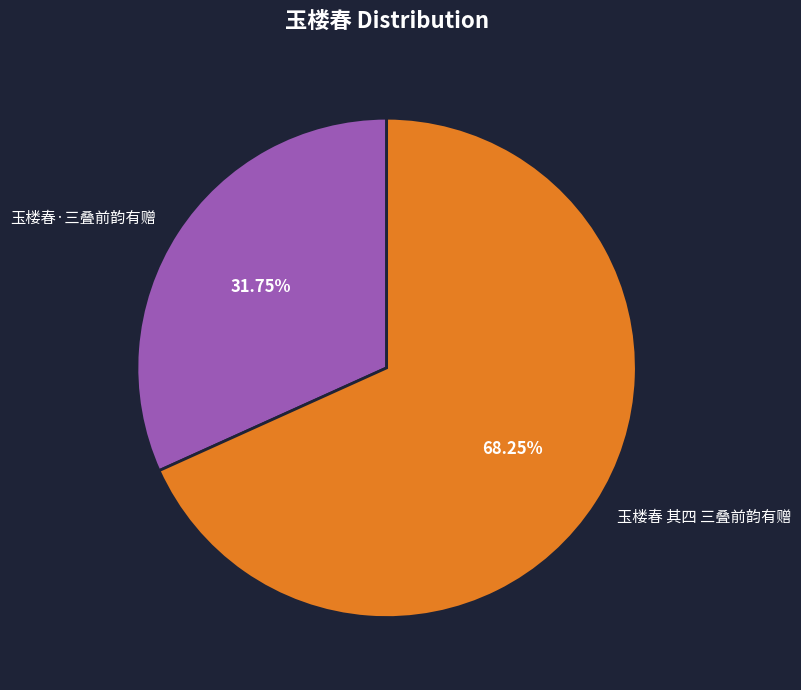

What percentage is the 玉楼春·三叠前韵有赠 slice, to the nearest percent?

32%